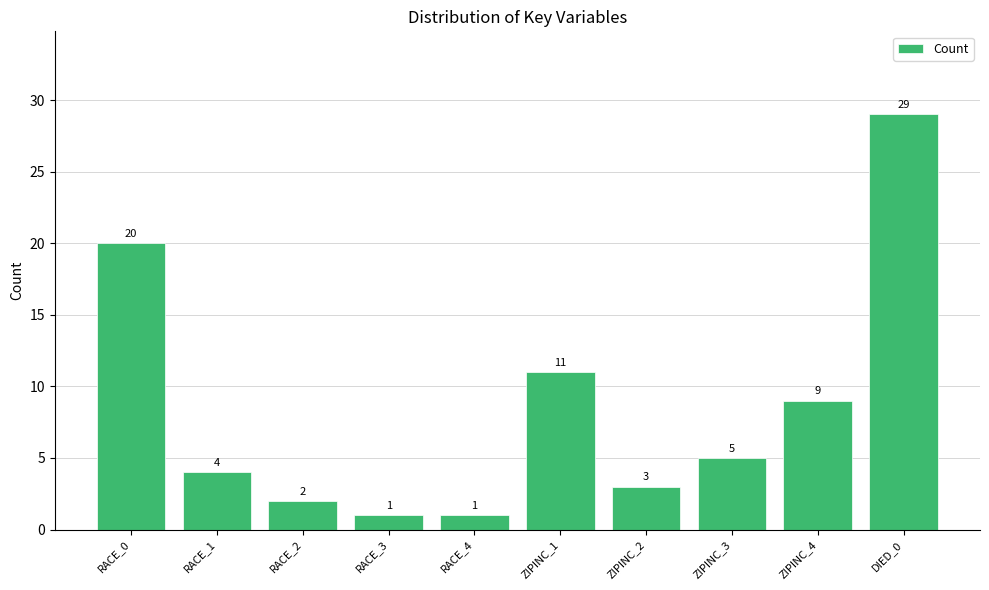

What is the ratio of the value at ZIPINC_3 to the value at RACE_2?

2.5